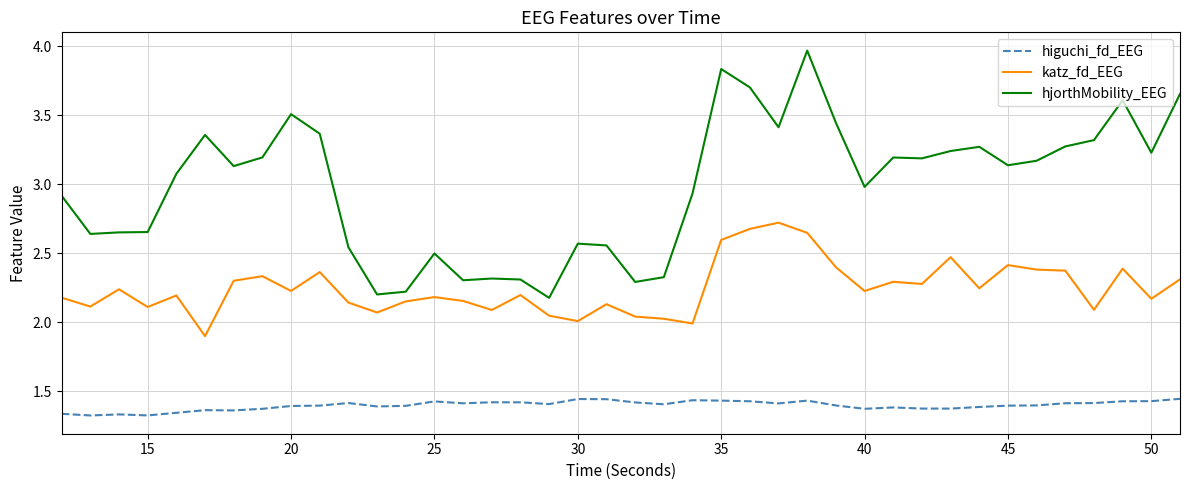

True or false: higuchi_fd_EEG and katz_fd_EEG intersect in this chart.

False